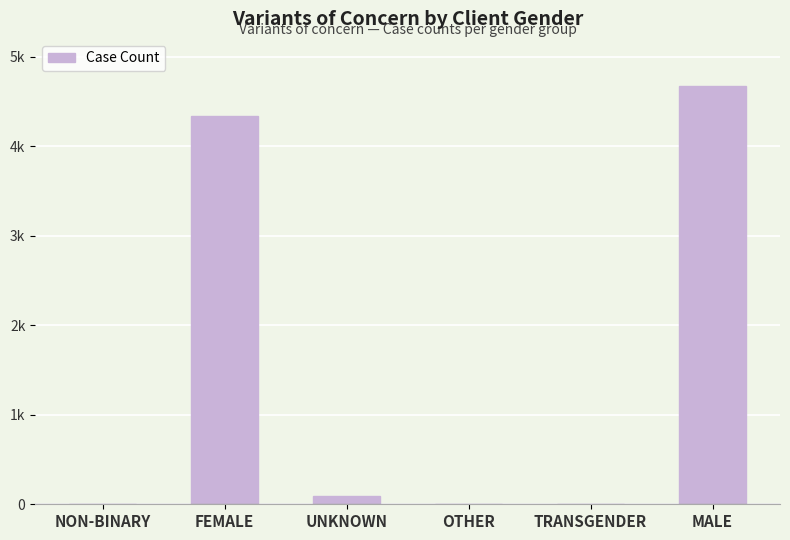

Between FEMALE and UNKNOWN, which is larger?

FEMALE